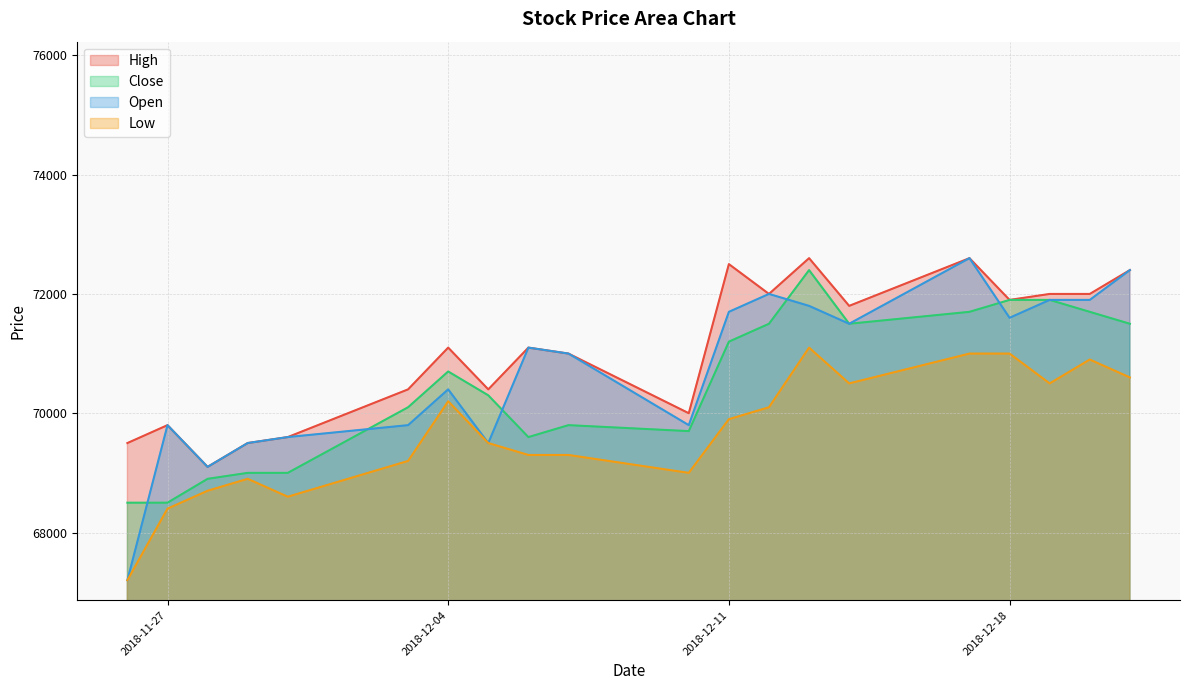

What is the sum of all Low values?

1393900